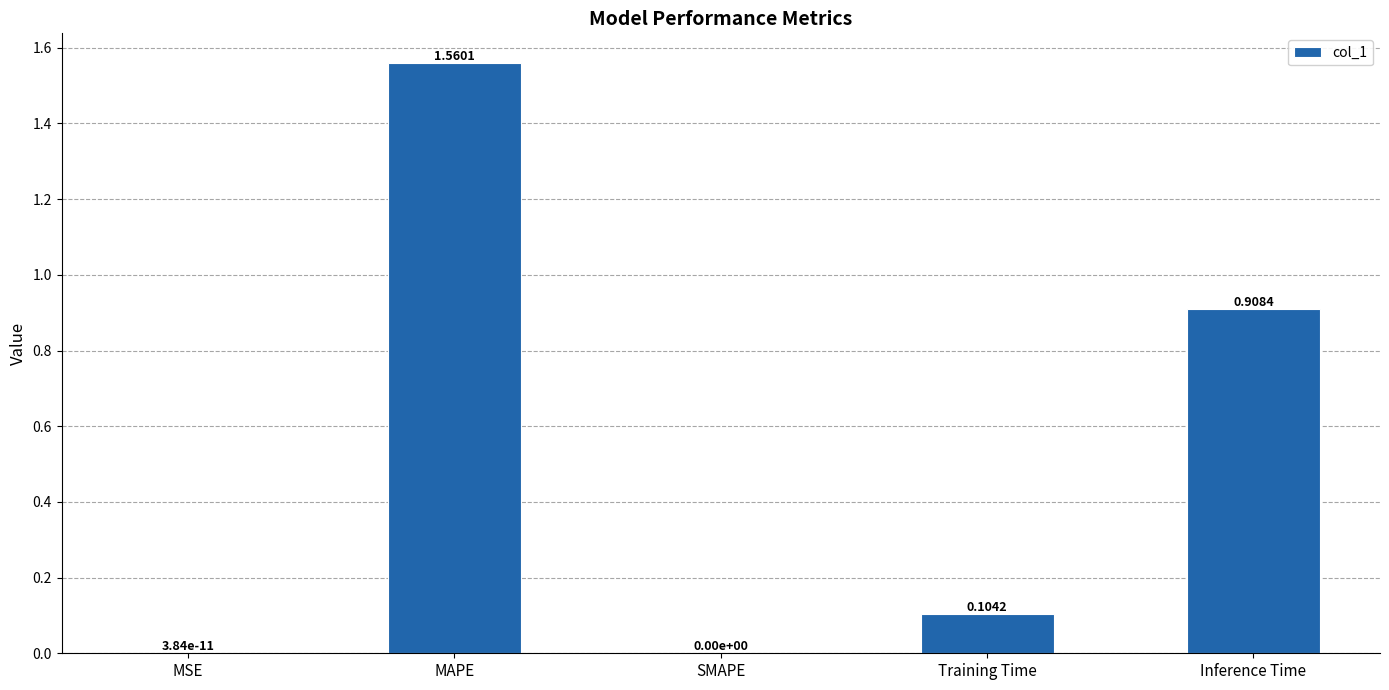

What is the change in value from SMAPE to Training Time?

+0.1